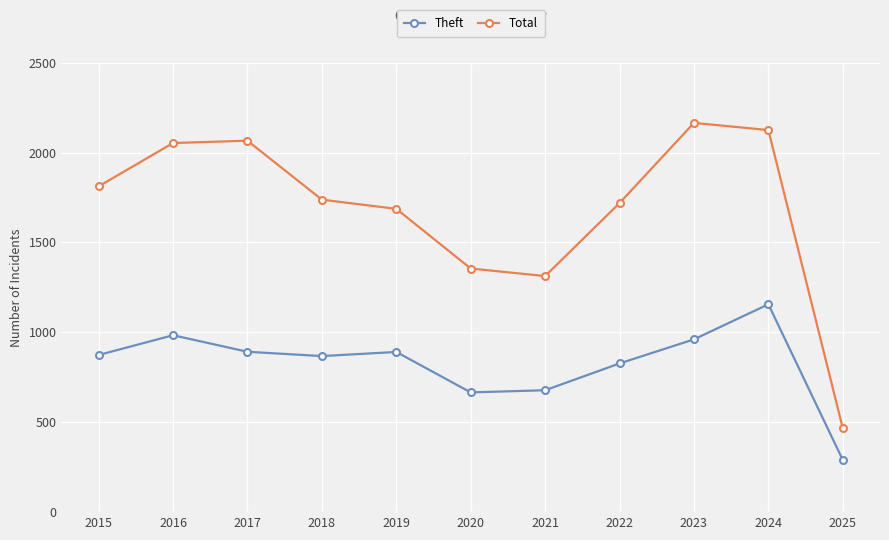

True or false: Total and Theft intersect in this chart.

False